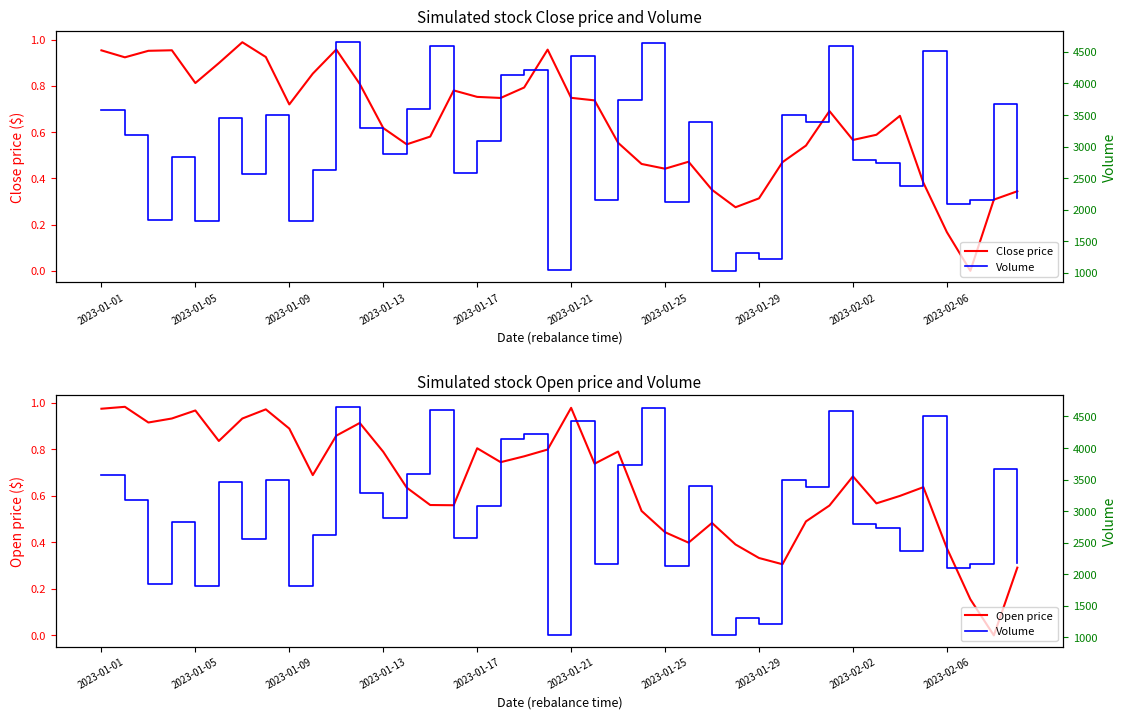

How many lines are shown in the chart?

3